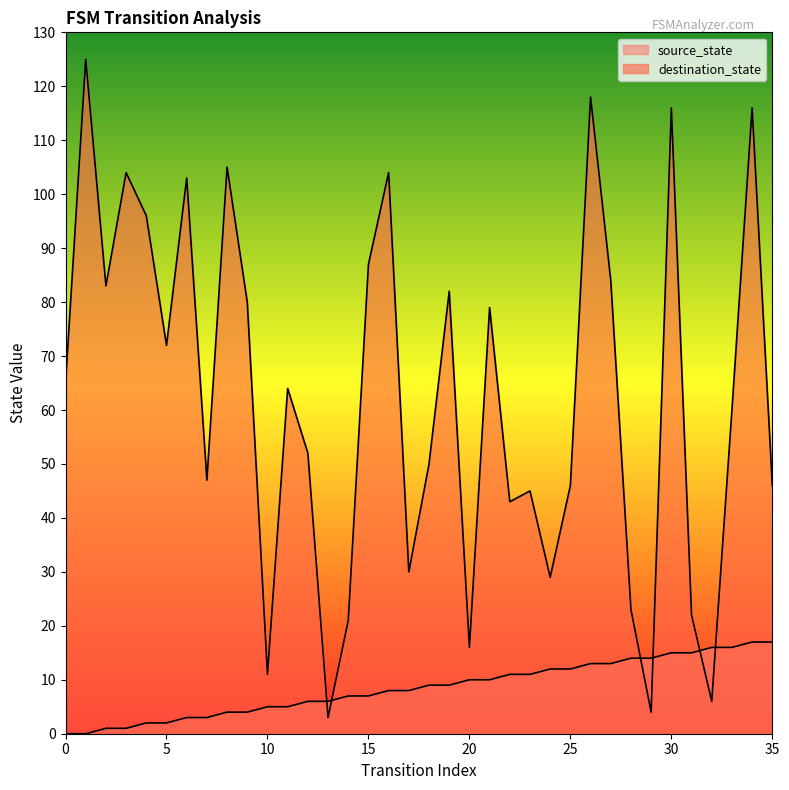

How many categories are shown in the chart?

36